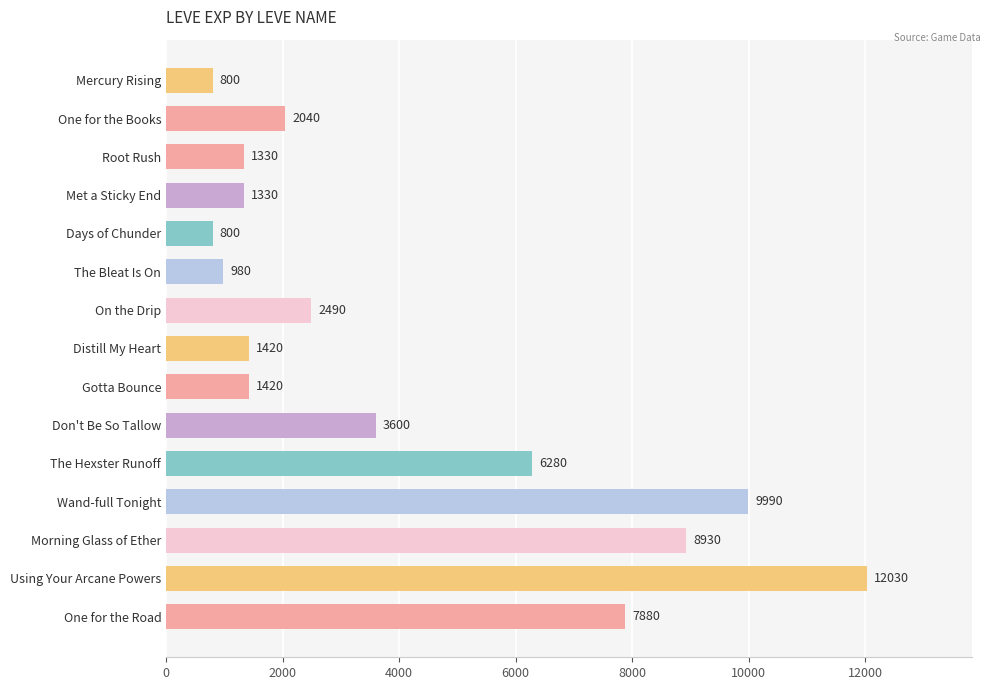

Where is the data nearest to the value 6415?

The Hexster Runoff